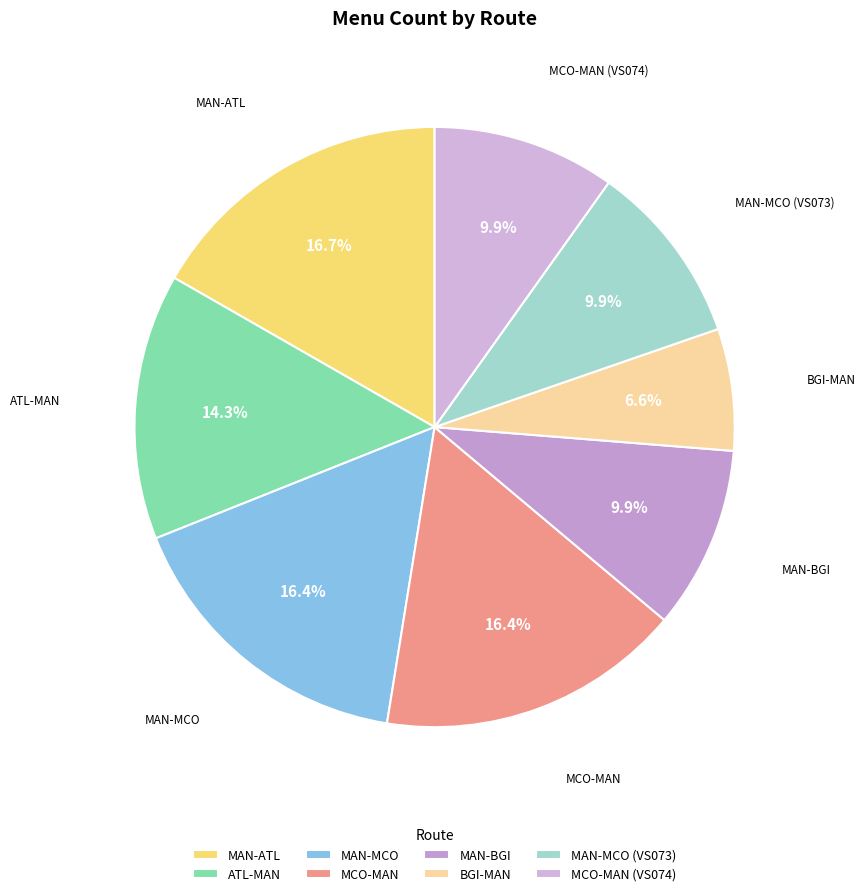

Is the sum of MAN-BGI and MAN-ATL greater than half?

No